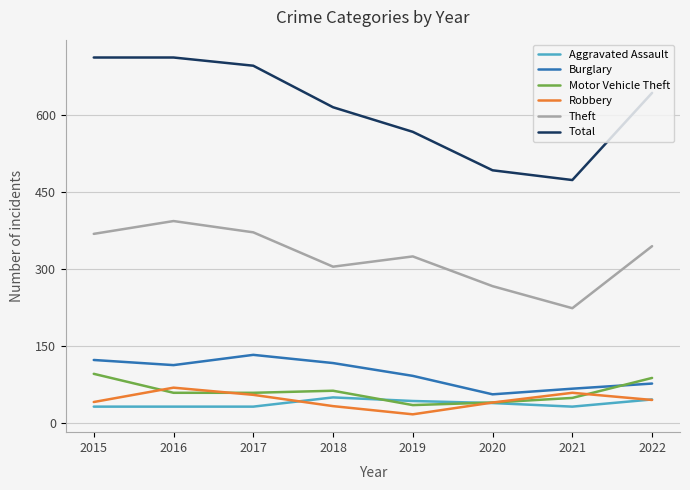

Does the chart display data point markers on the line(s)?

No